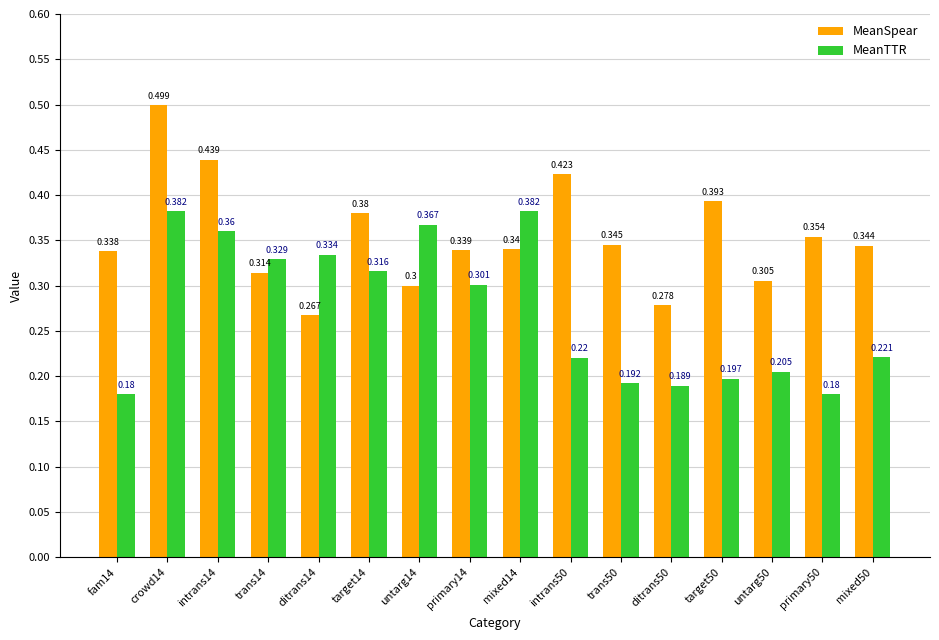

Rank the categories by MeanSpear value from lowest to highest.

ditrans14, ditrans50, untarg14, untarg50, trans14, fam14, primary14, mixed14, mixed50, trans50, primary50, target14, target50, intrans50, intrans14, crowd14